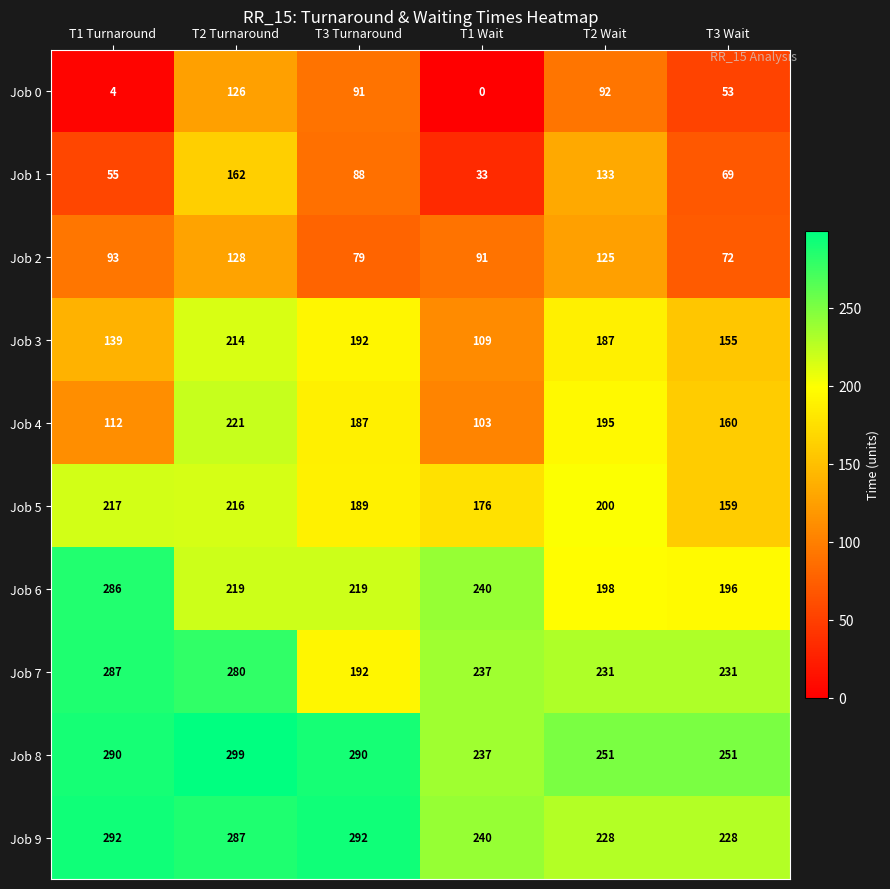

What value does the Job 8 series have at T3 Turnaround?

290